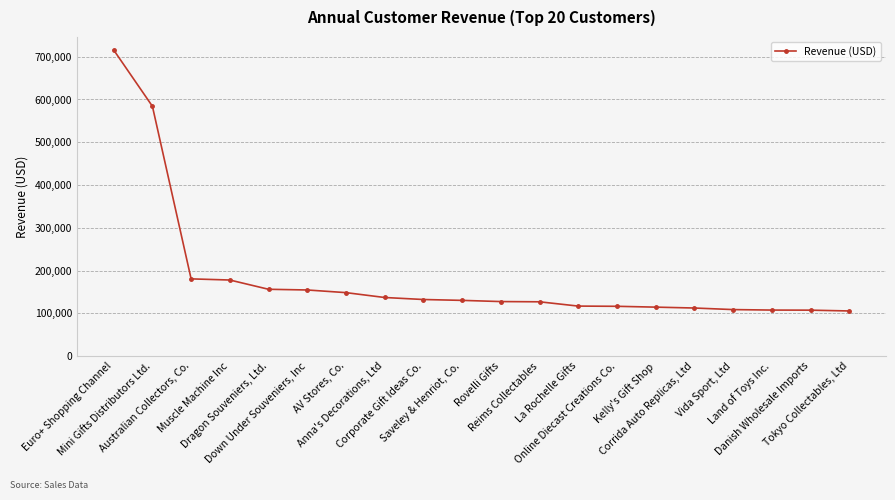

What is the value of the 17th point from the left?

108777.9